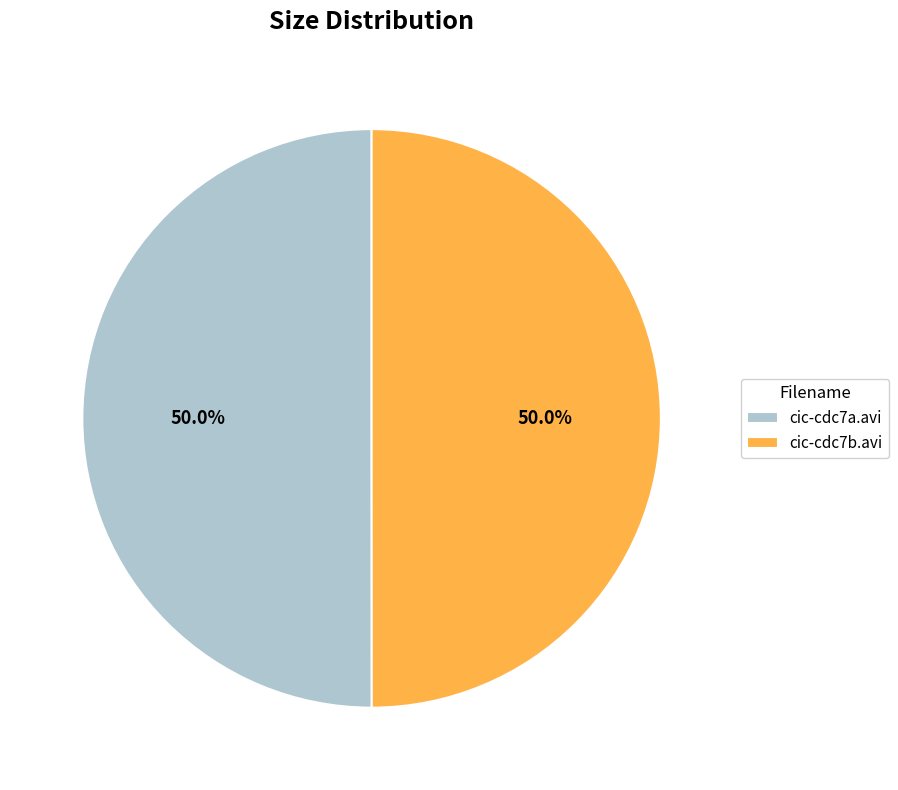

Count the number of slices in the pie.

2